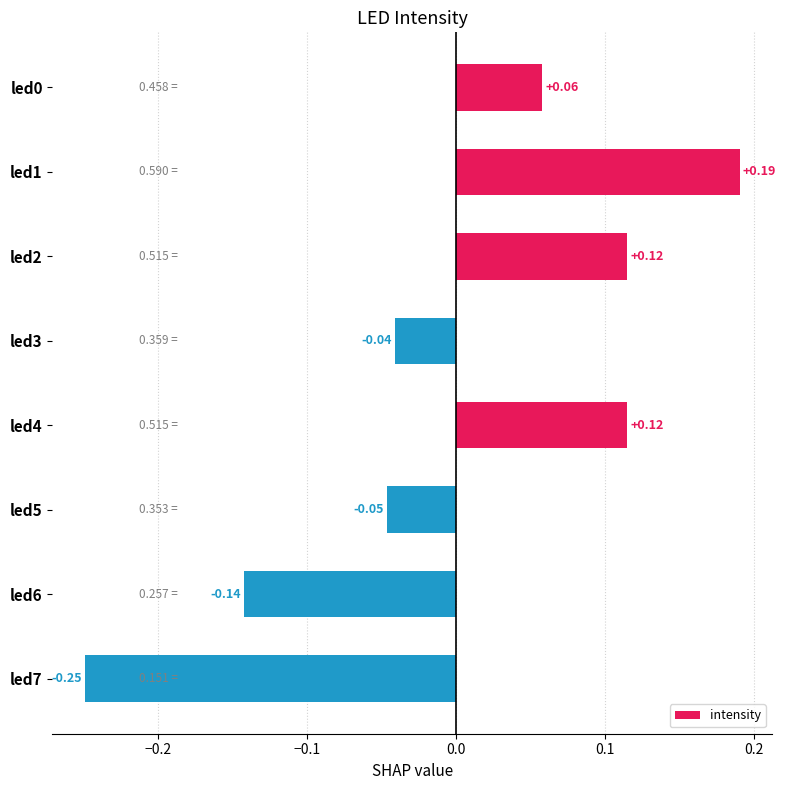

Between led1 and led3, which is larger?

led1